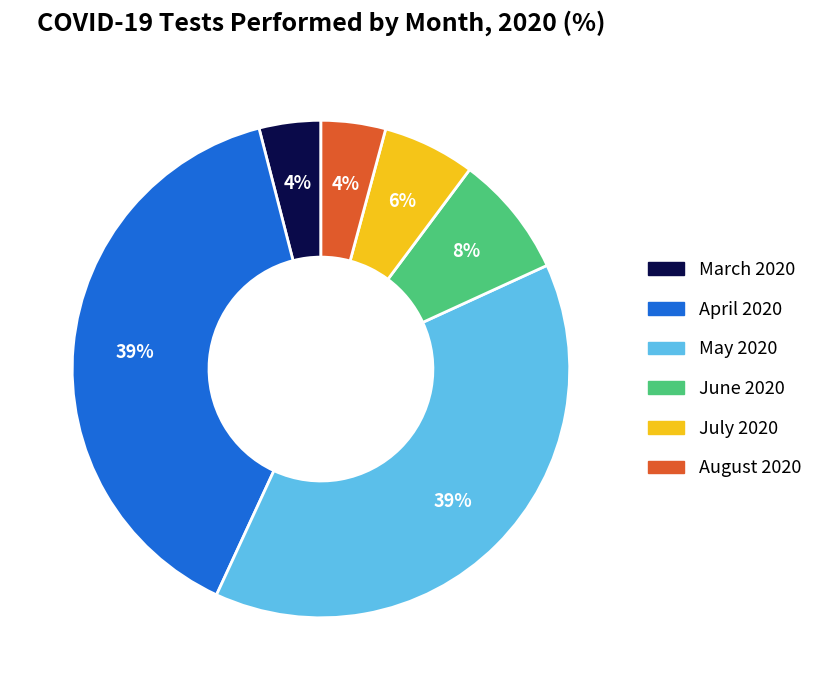

To the nearest percent, what is the average slice percentage?

17%